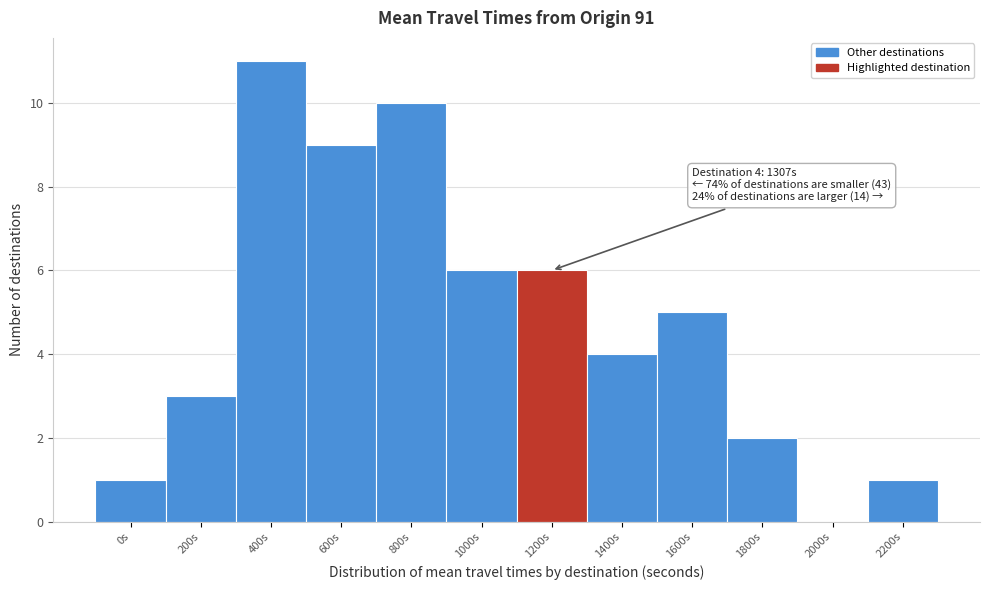

Reading right to left, transcribe all the data shown in this chart.

2200s=1	2000s=0	1800s=2	1600s=5	1400s=4	1200s=6	1000s=6	800s=10	600s=9	400s=11	200s=3	0s=1